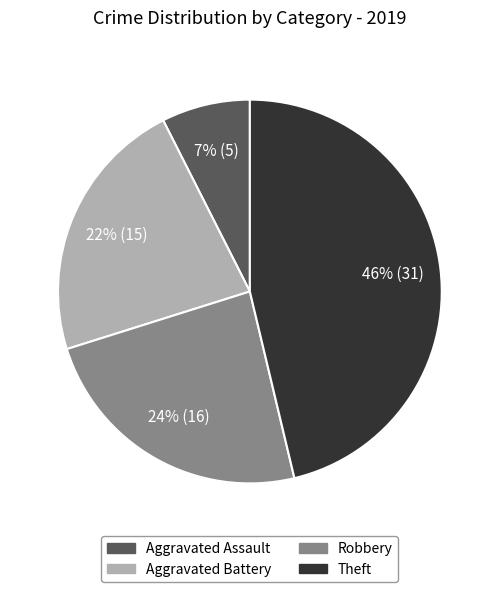

To the nearest percent, what is the difference between the largest and smallest slice percentages?

39%